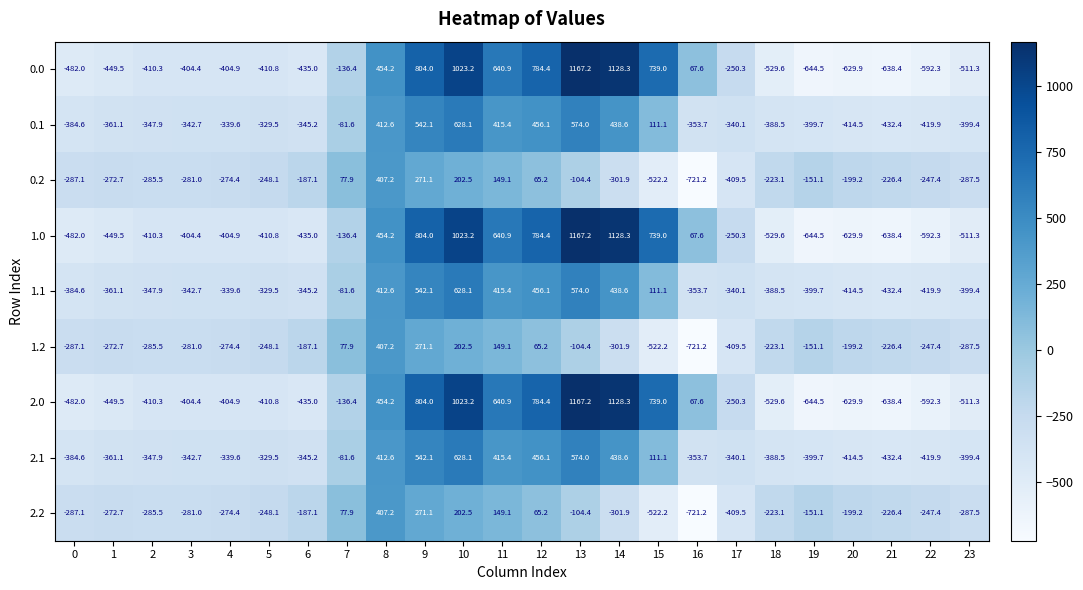

Where is 1.2 nearest to the value -157?

19